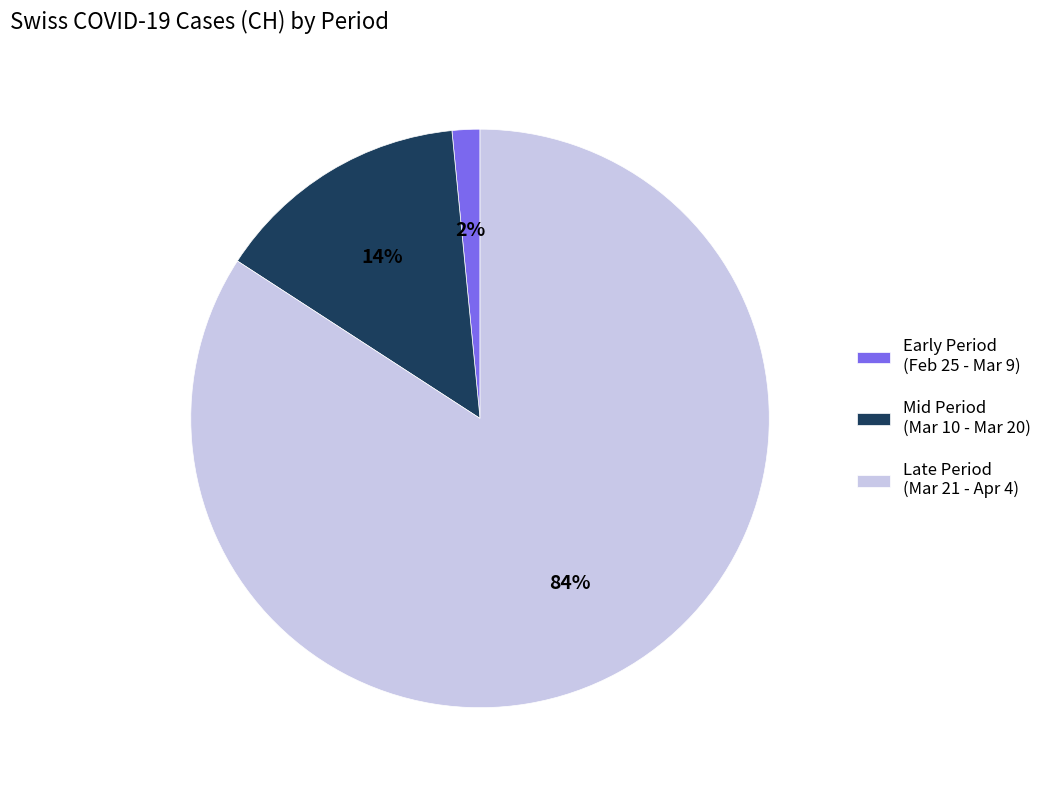

How many segments does this pie chart have?

3